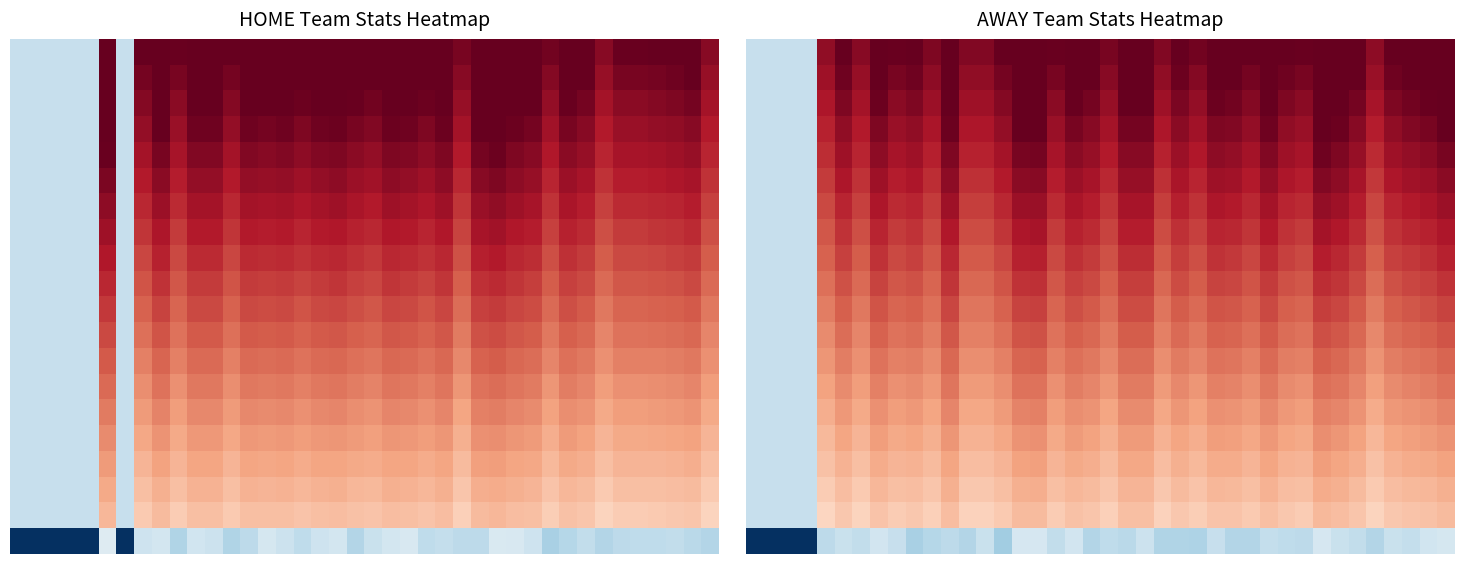

At how many categories does at least one series exceed 0?

36